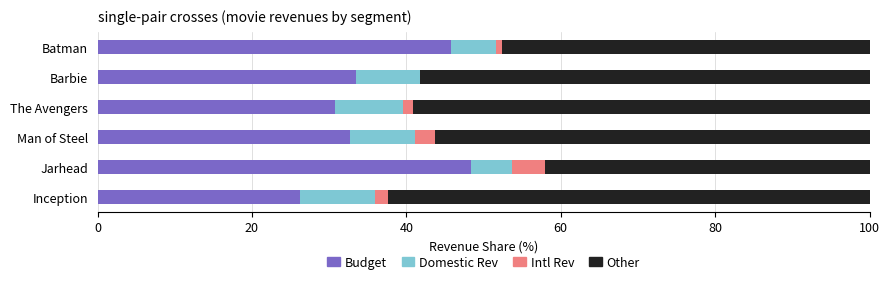

What is the total value across all series at Man of Steel?

100.0